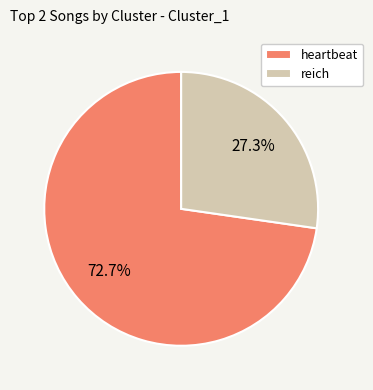

To the nearest percent, what portion does reich represent?

27%